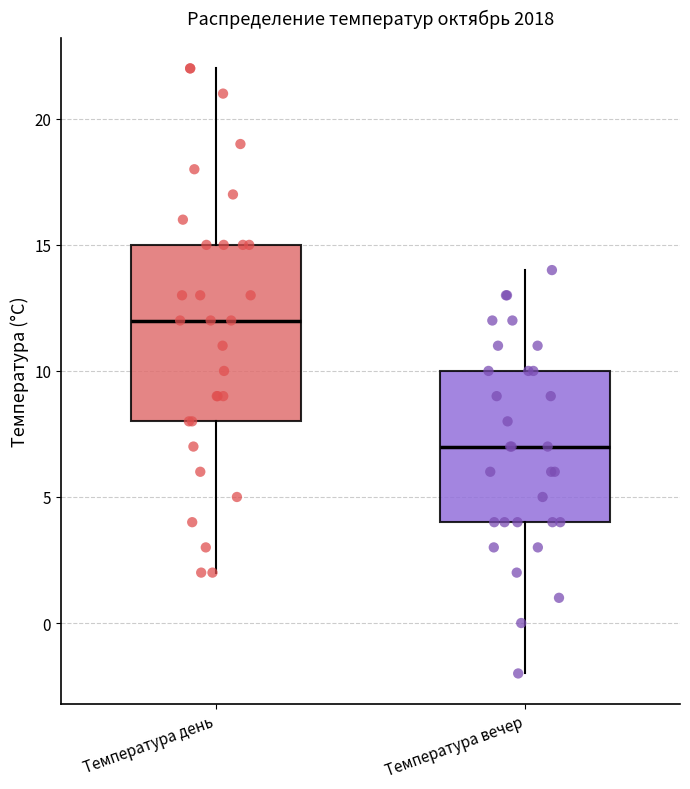

Which box has the lowest median line?

Температура вечер